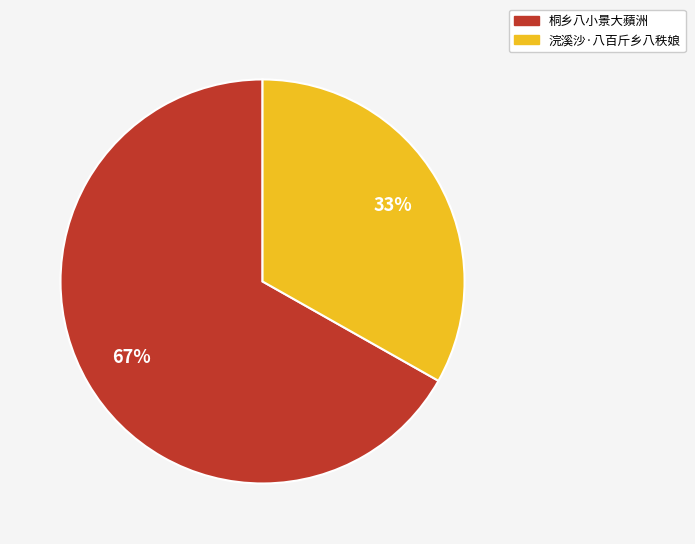

What is the ratio of the value at 桐乡八小景大蘋洲 to the value at 浣溪沙·八百斤乡八秩娘?

2.0